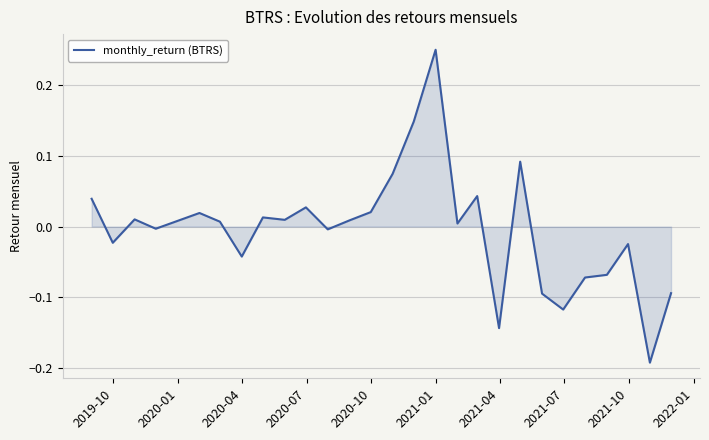

What is the difference between the maximum and minimum values?

0.4